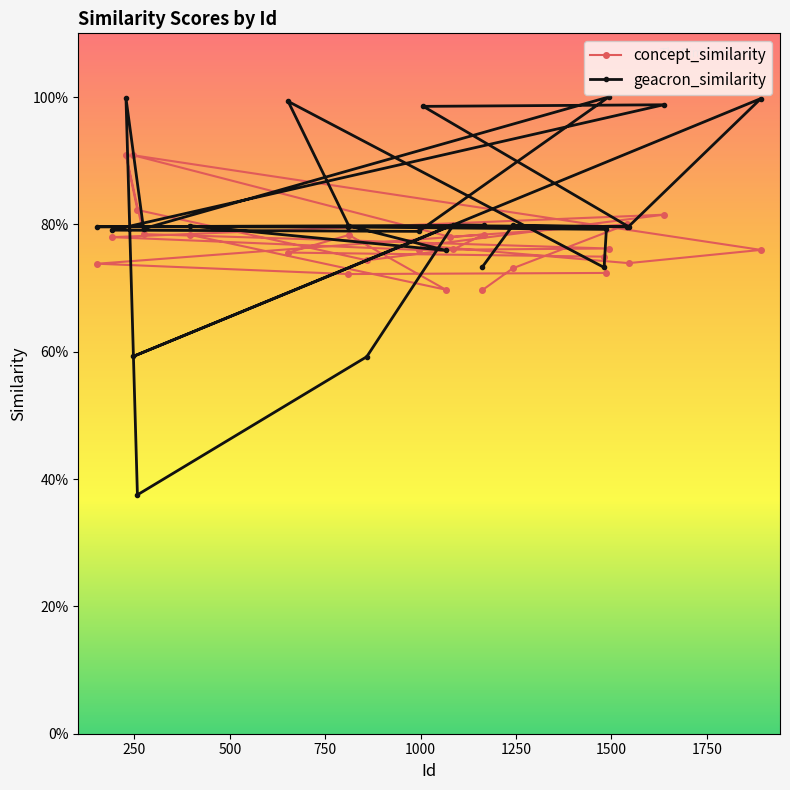

What is the total value across all series at 1637?

1.8